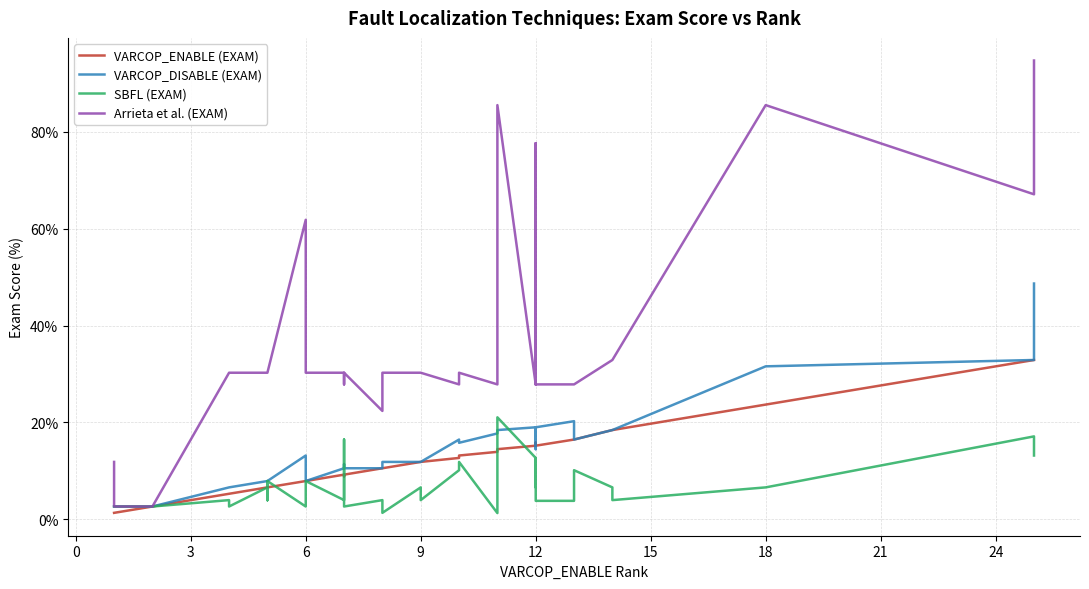

After their last crossing, which series has the higher values: SBFL (EXAM) or VARCOP_DISABLE (EXAM)?

VARCOP_DISABLE (EXAM)